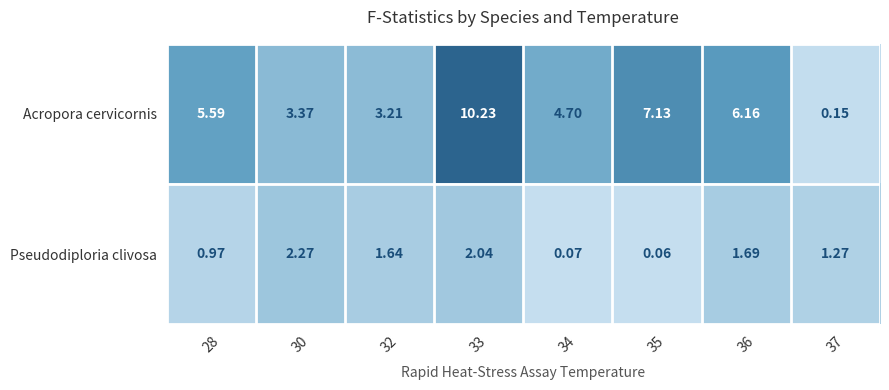

Rank the series at 30 from lowest to highest value.

Pseudodiploria clivosa, Acropora cervicornis